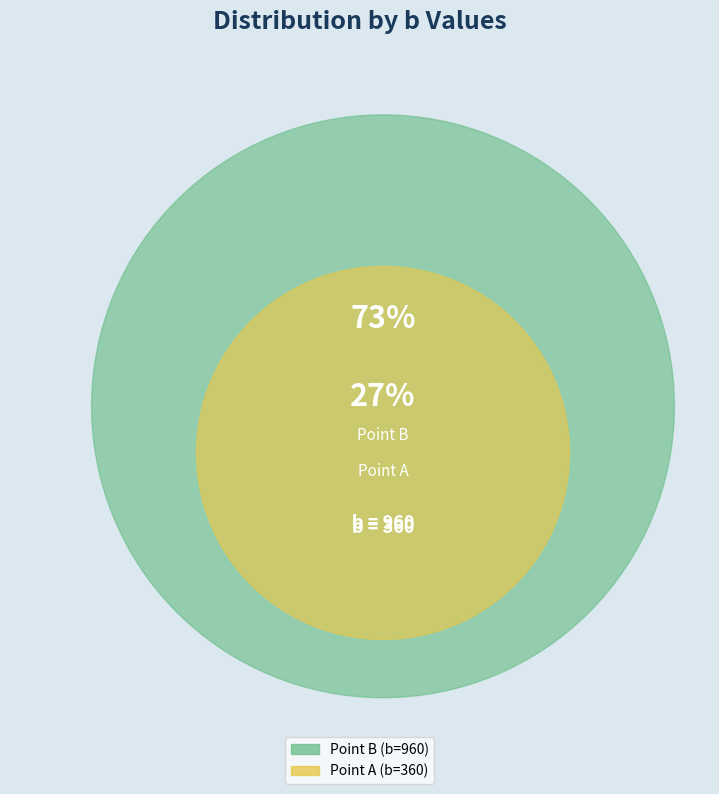

Count the number of slices in the pie.

2